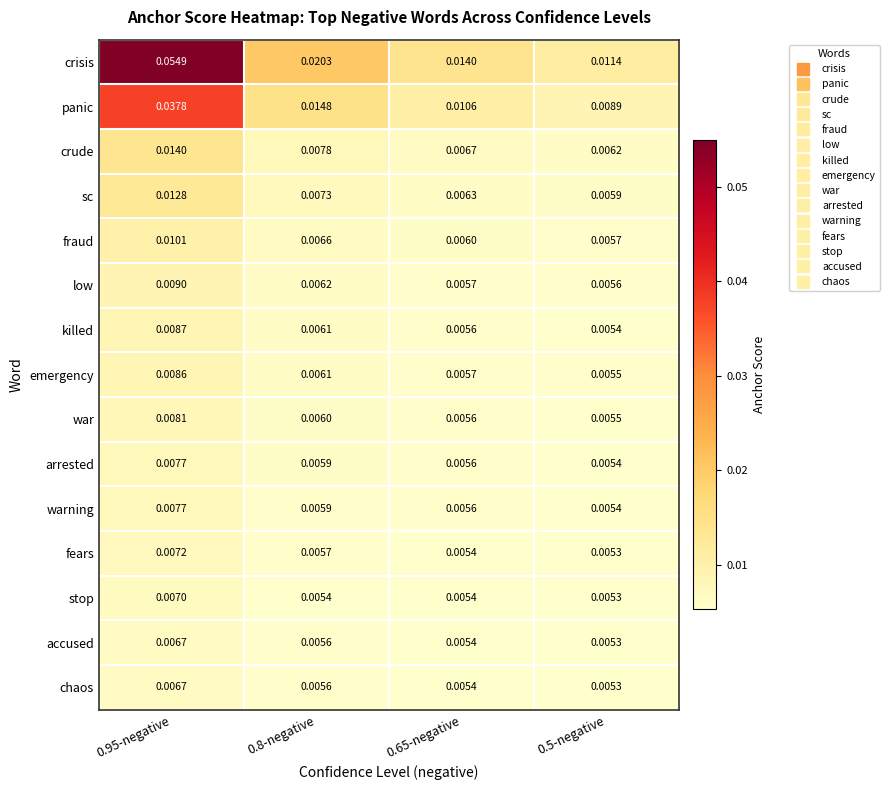

Which series has the largest total across all categories?

crisis